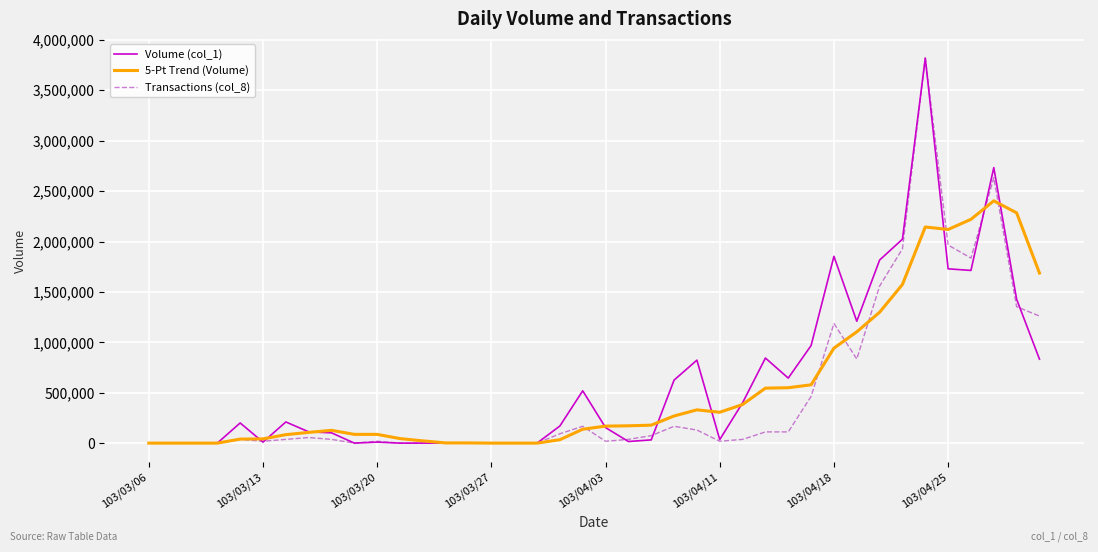

What is the highest value of the Transactions (col_8) series?

3819000.0